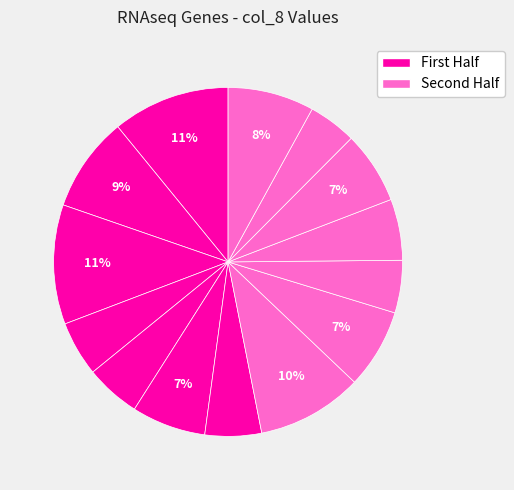

Does any single category account for the majority?

No